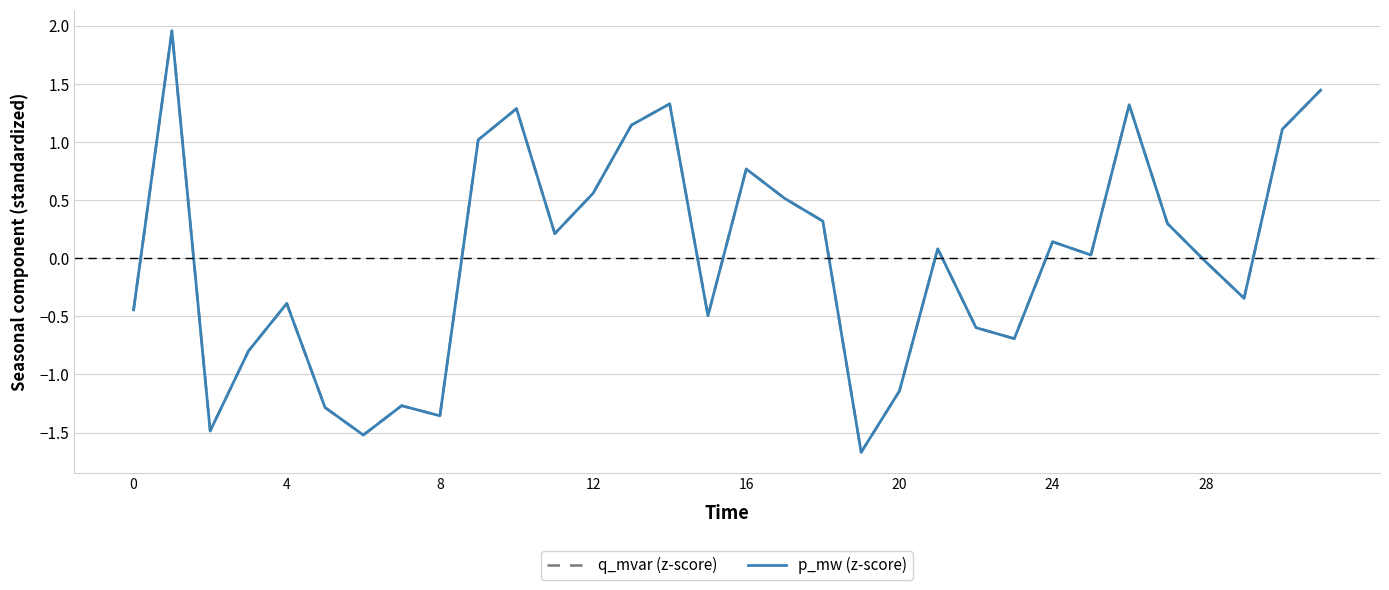

Is this an area chart (filled region under the line)?

No